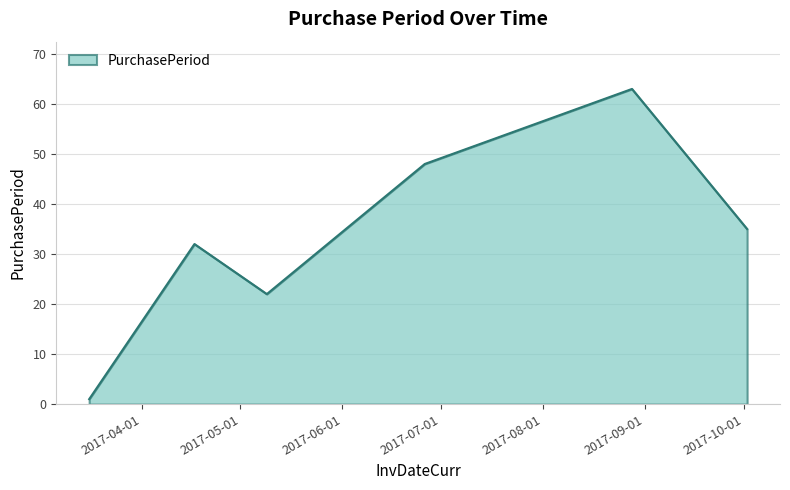

What is the difference between the maximum and second lowest values?

41